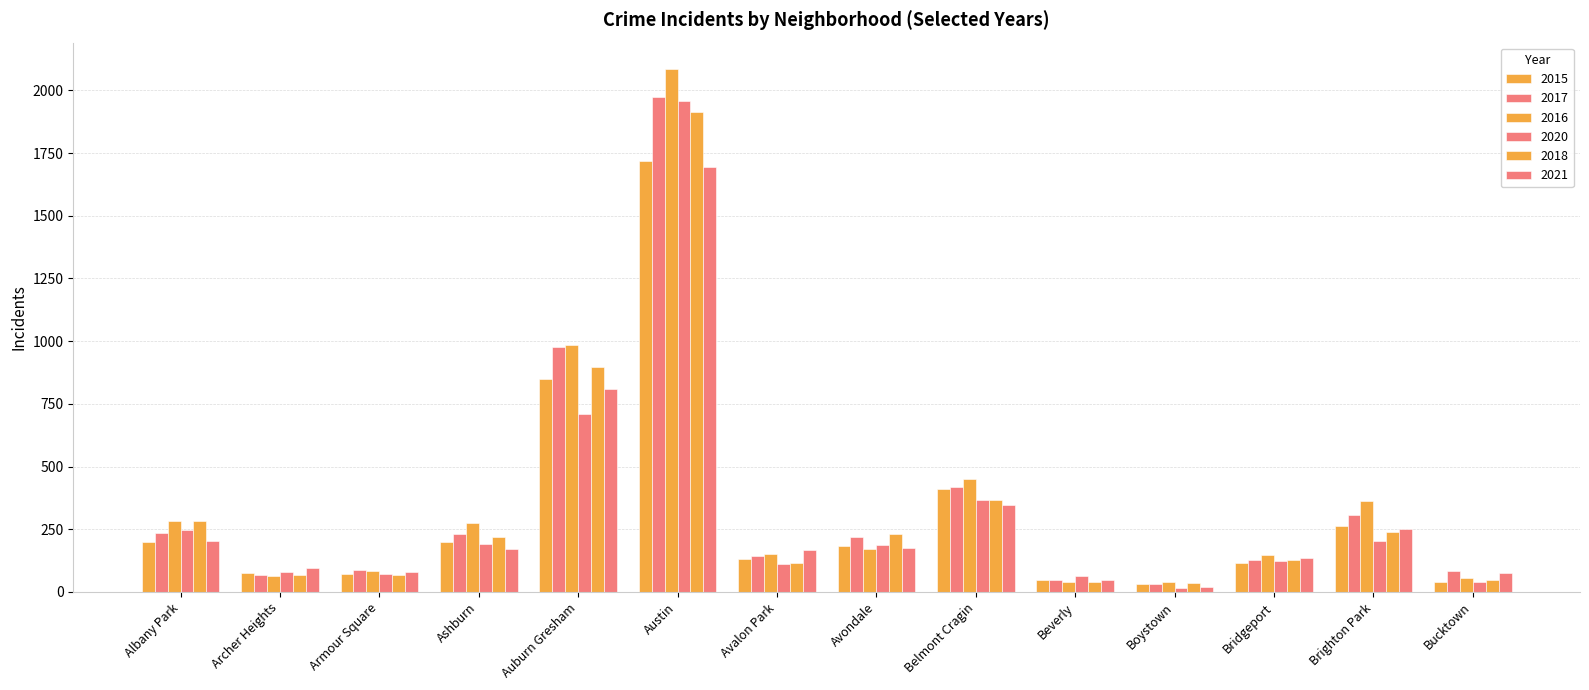

At which label does 2016 first exceed 172?

Albany Park